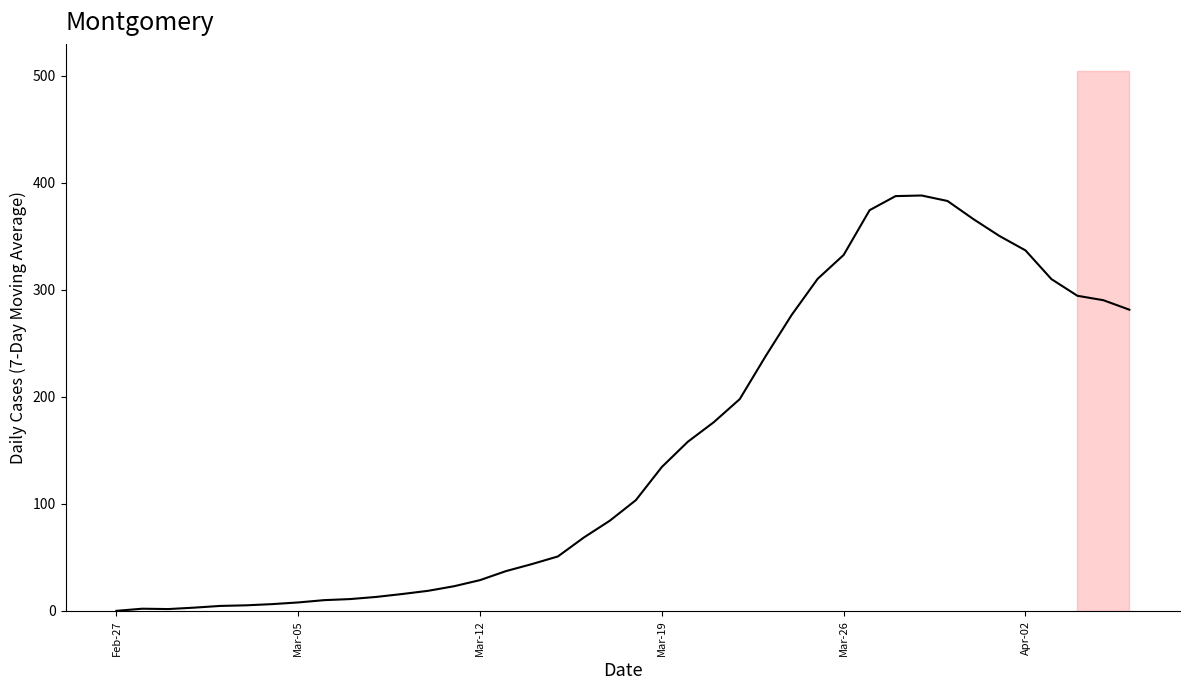

Is it true that the value at 33 is 535.0?

False